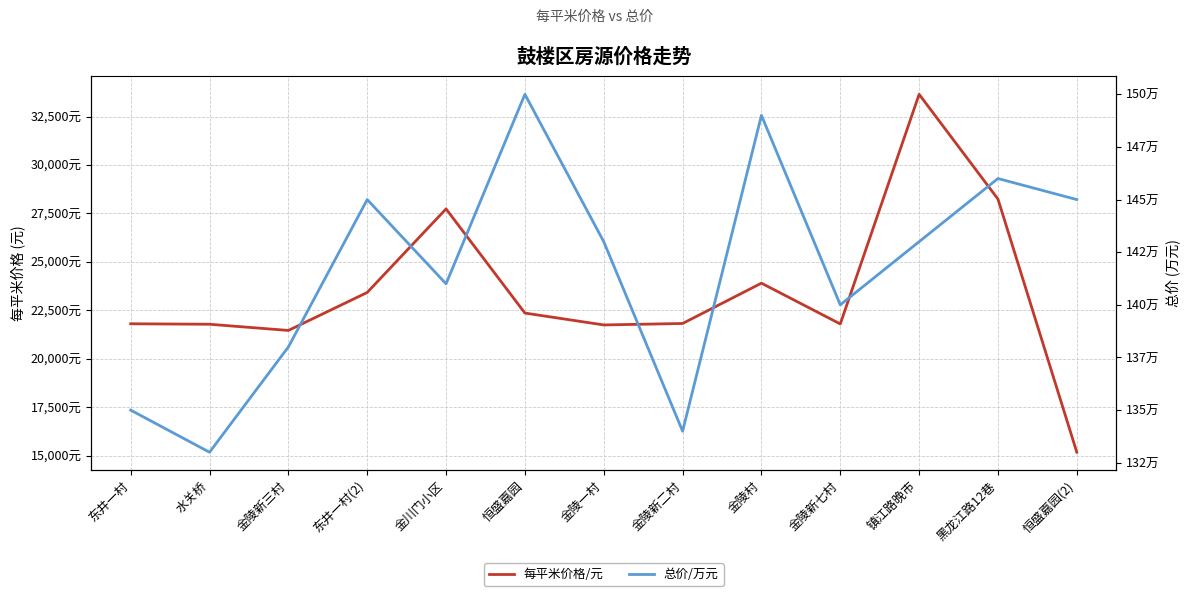

How many lines are shown in the chart?

2